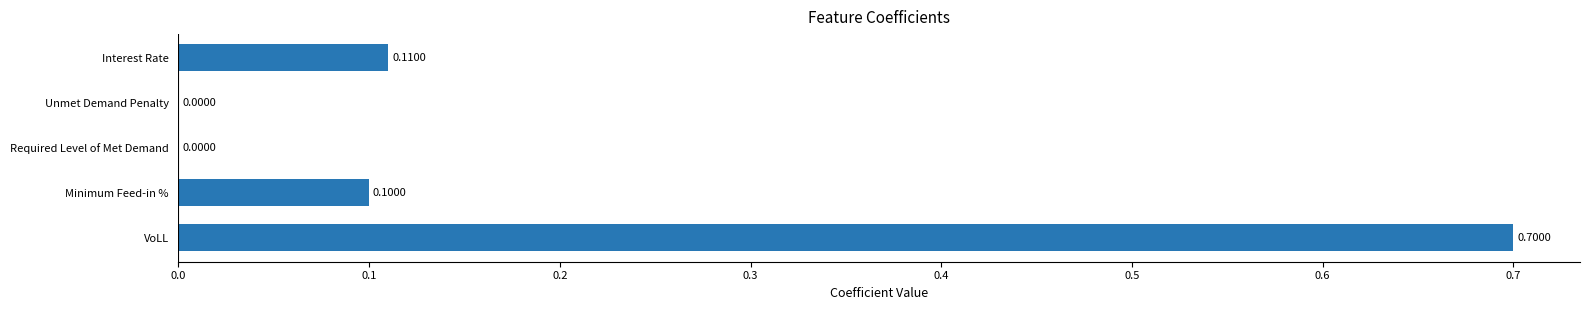

At which category does the chart reach its peak across all series?

VoLL